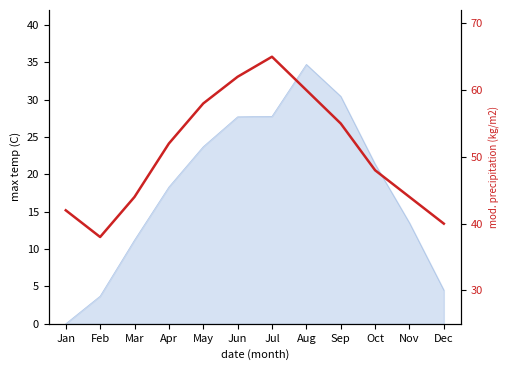

The chart shows a value of 44 at Nov. True or false?

True